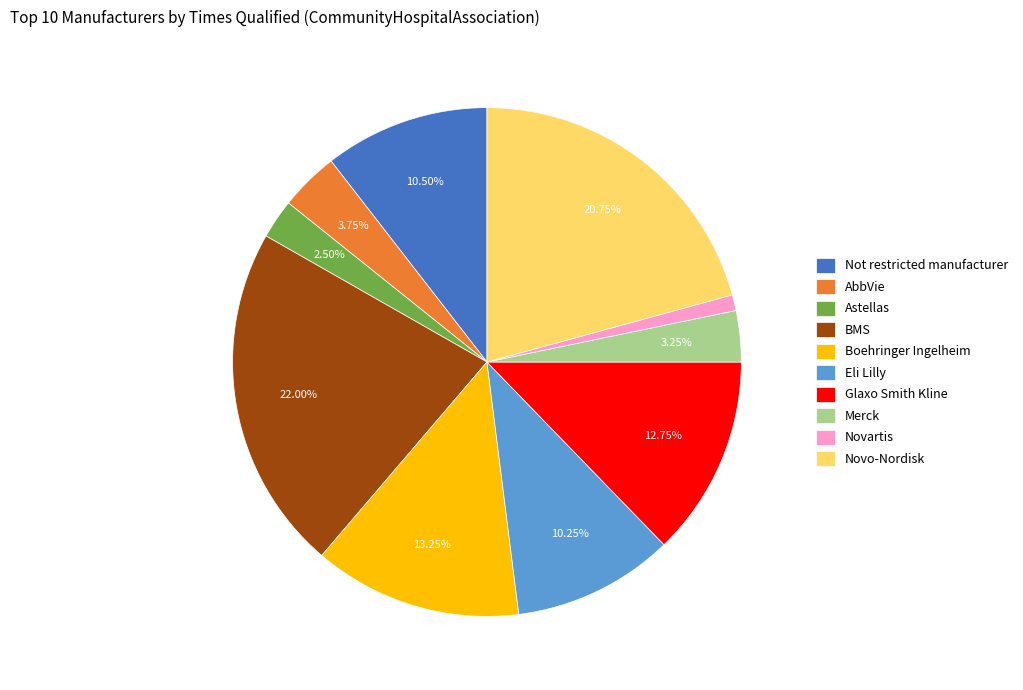

What is the ratio of the value at Novartis to the value at Astellas?

0.4